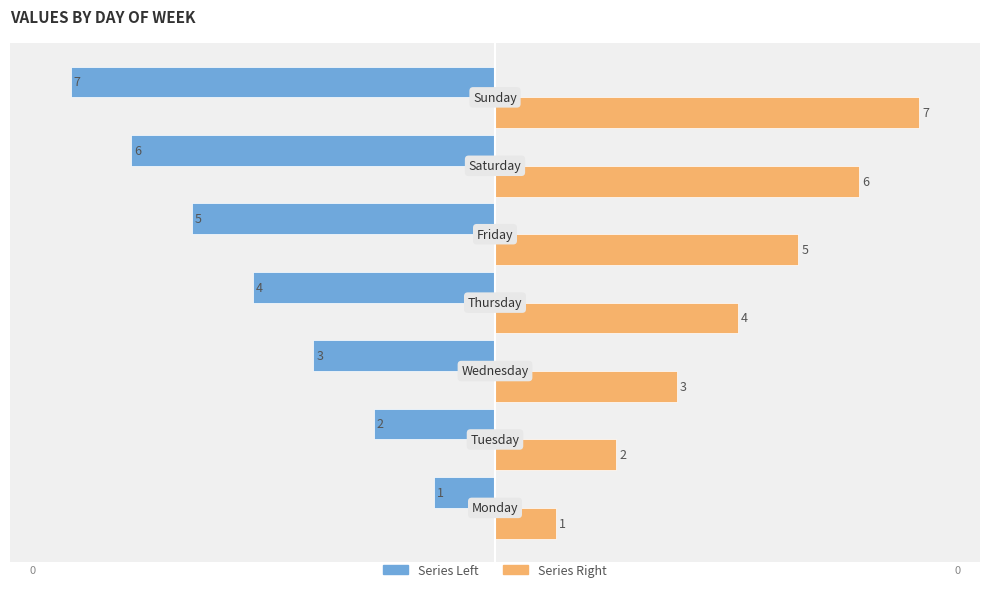

Which category has the lowest value across all series?

Sunday